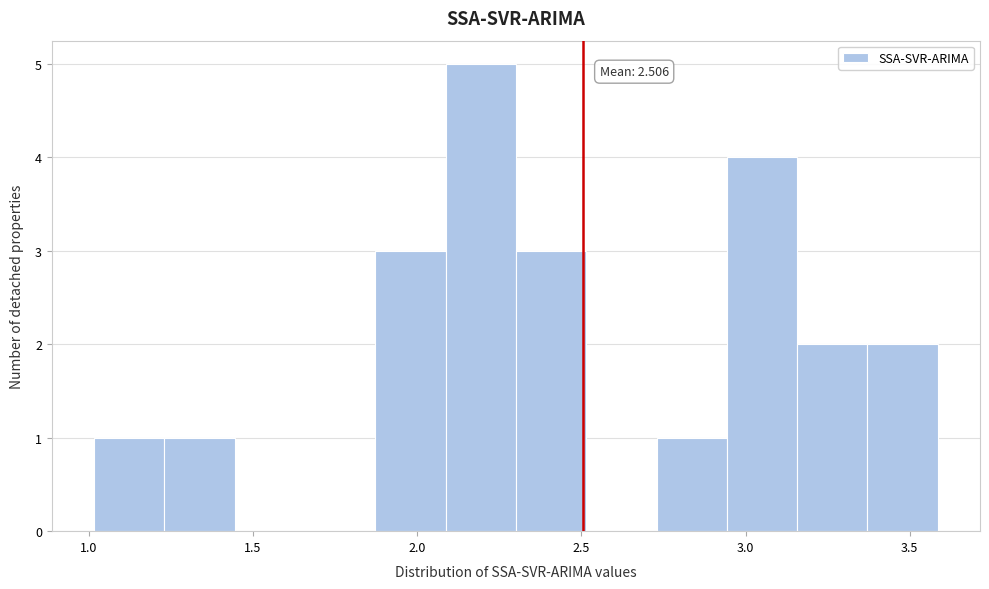

Which range on the x-axis has the tallest bar?

2.10 to 2.30